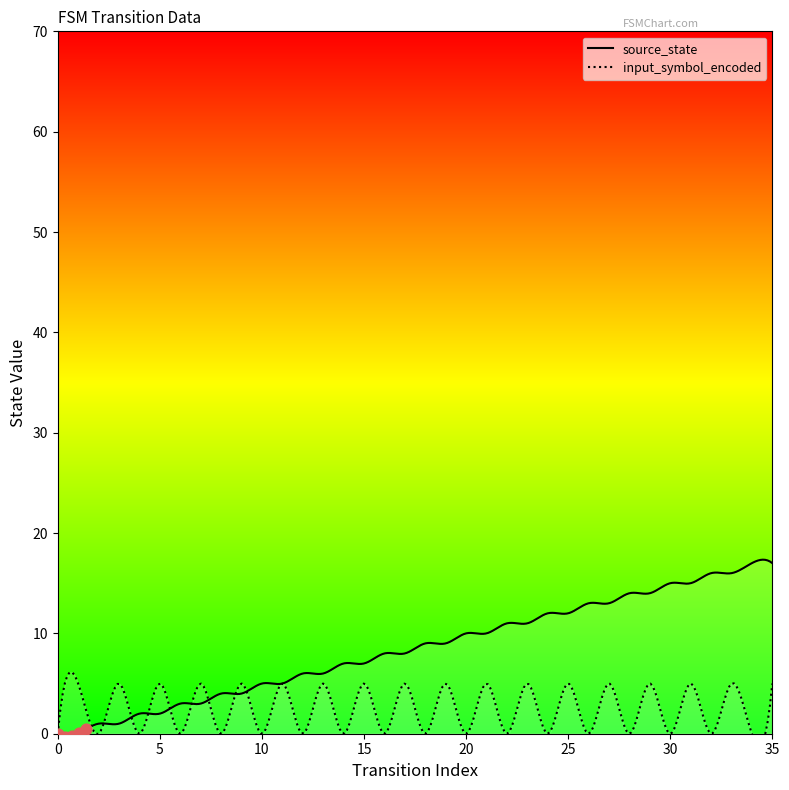

At how many categories does at least one series exceed 10?

14